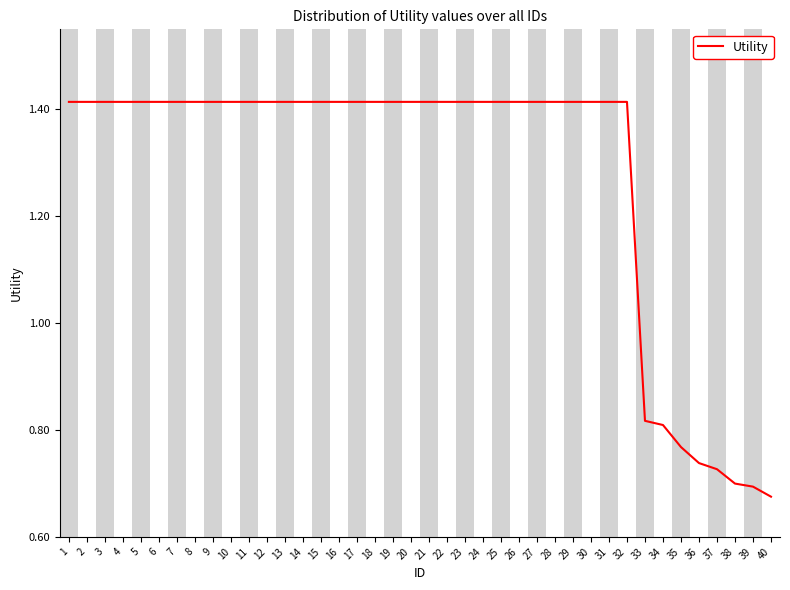

Between 35 and 1, which is larger?

1